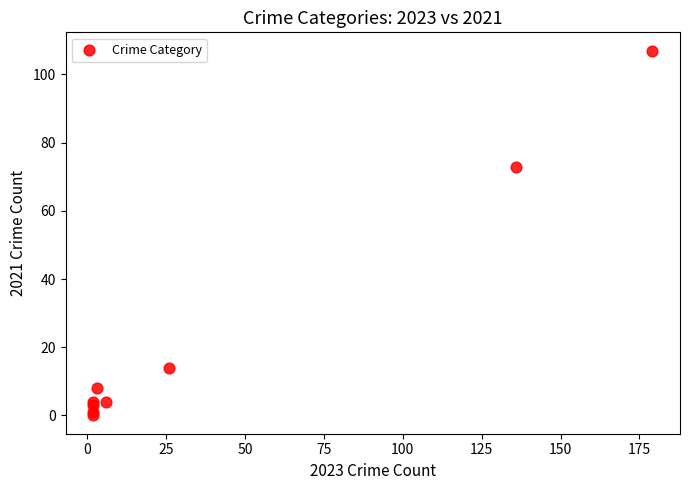

What Y value in the scatter plot is closest to 53?

73